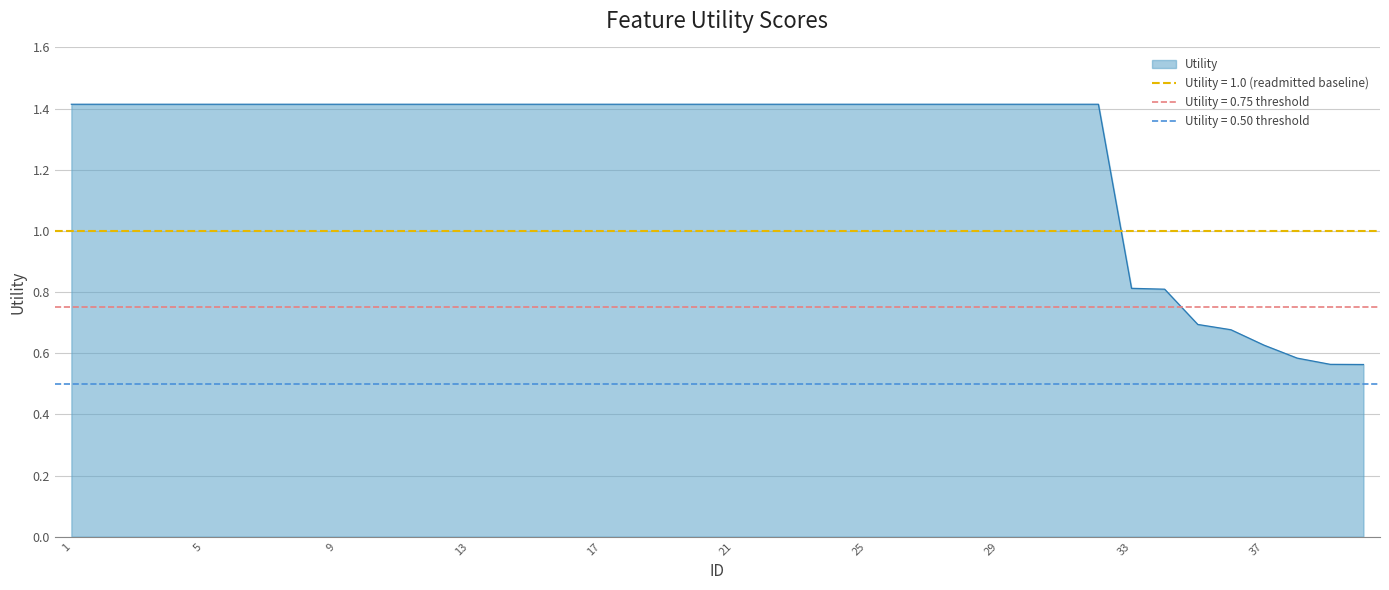

True or false: the data has more than 0 interior local peaks.

False